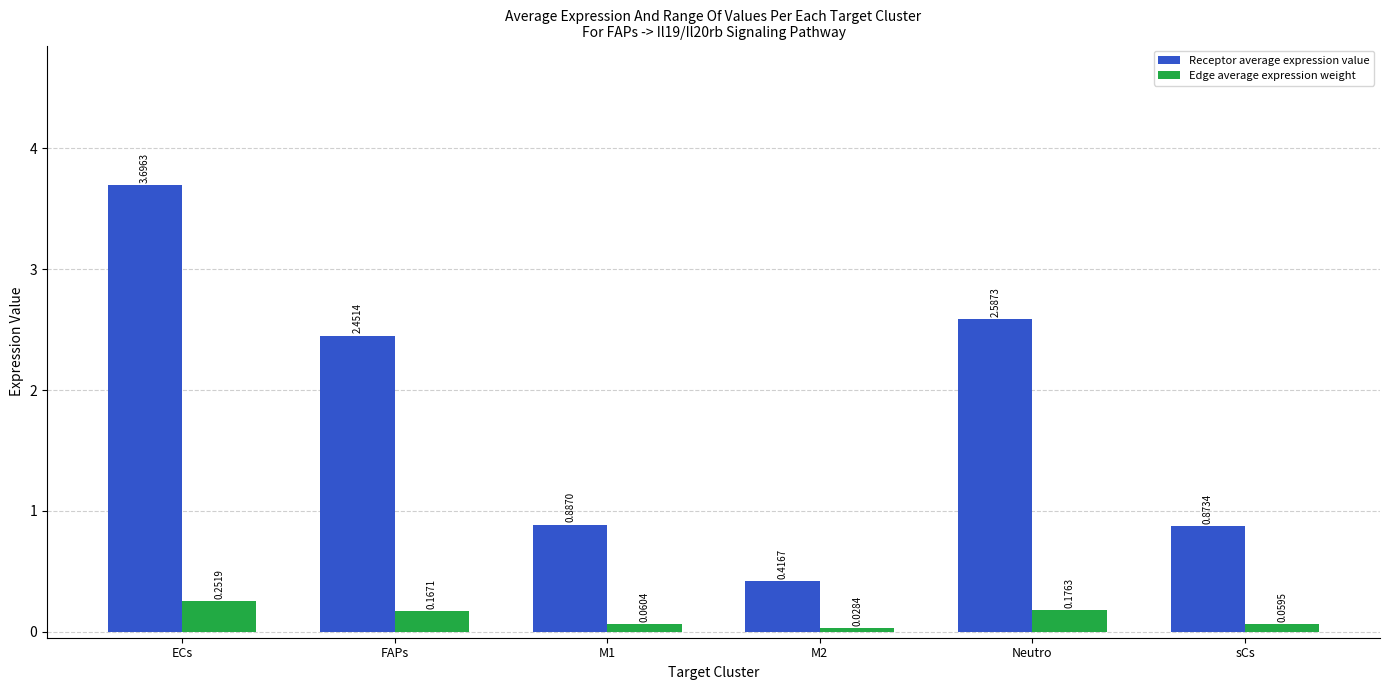

What are all the series names shown in the legend?

Receptor average expression value, Edge average expression weight